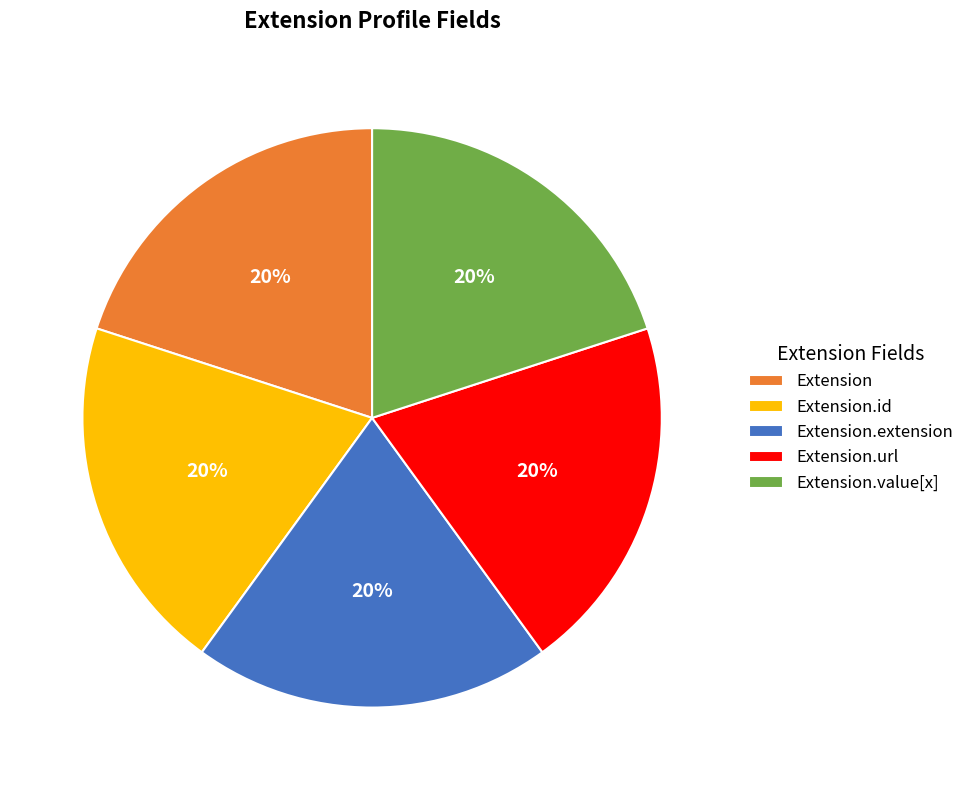

Combined, do Extension and Extension.url account for over 50%?

No